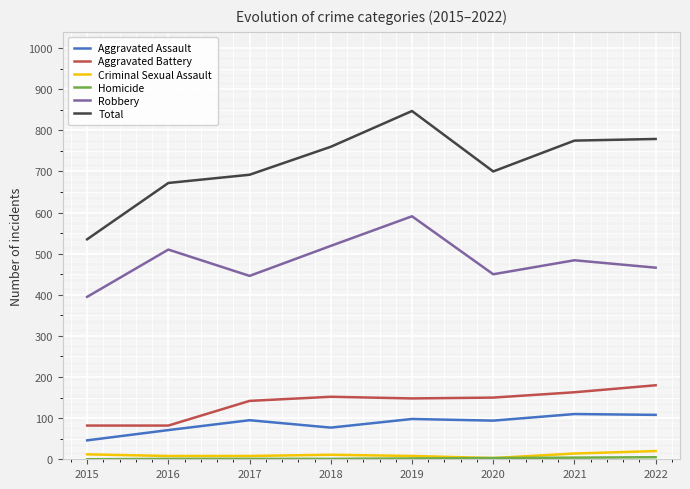

At which category does the chart reach its peak across all series?

2019